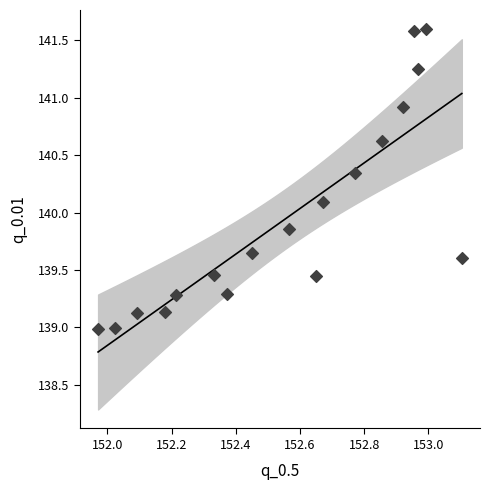

What is the range of Y values (max minus min)?

2.6